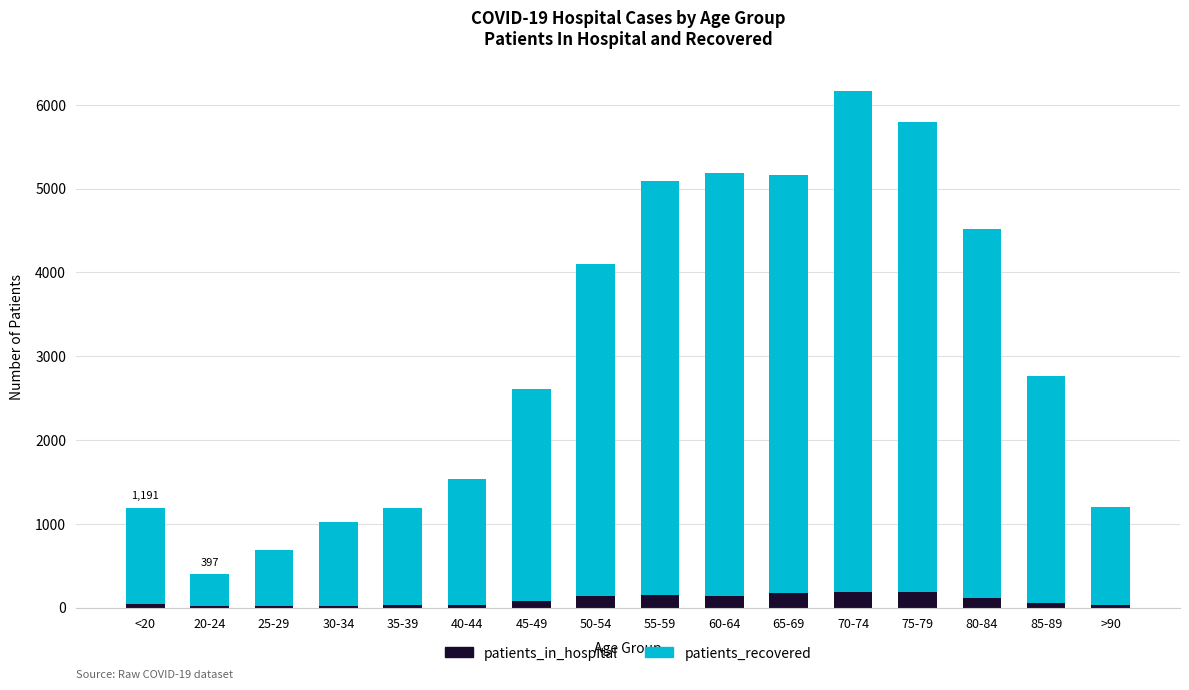

At which category is the sum across all series the highest?

70-74